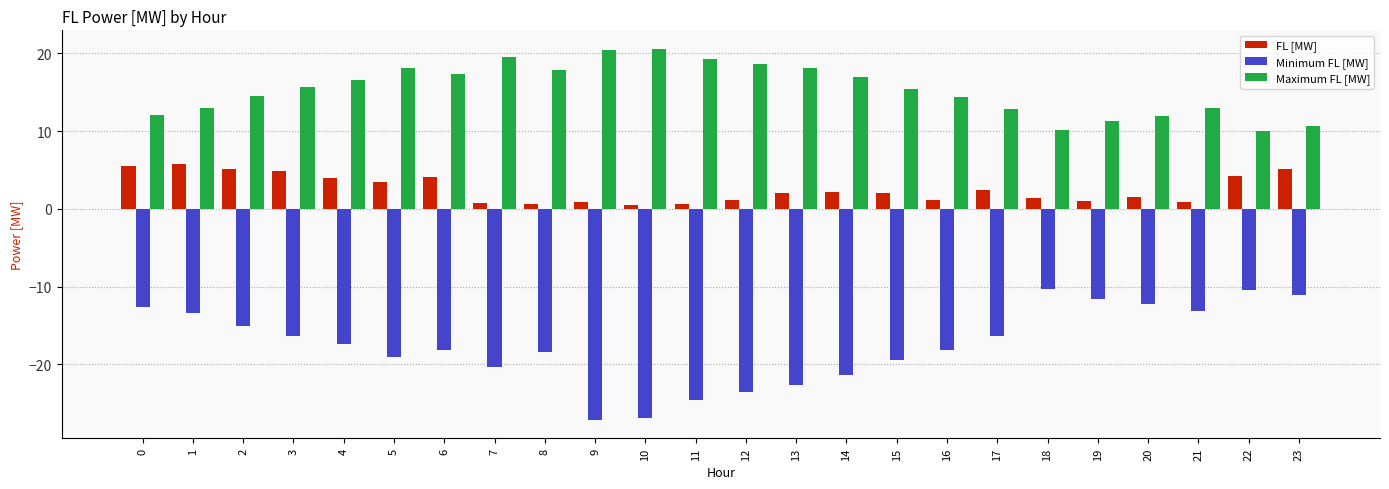

The value of Maximum FL [MW] at 17 is 23.1. True or false?

False